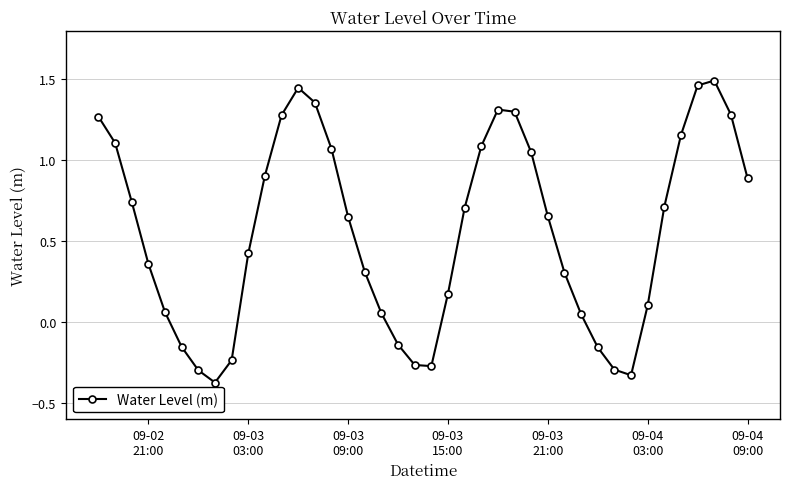

Is this an area chart (filled region under the line)?

No